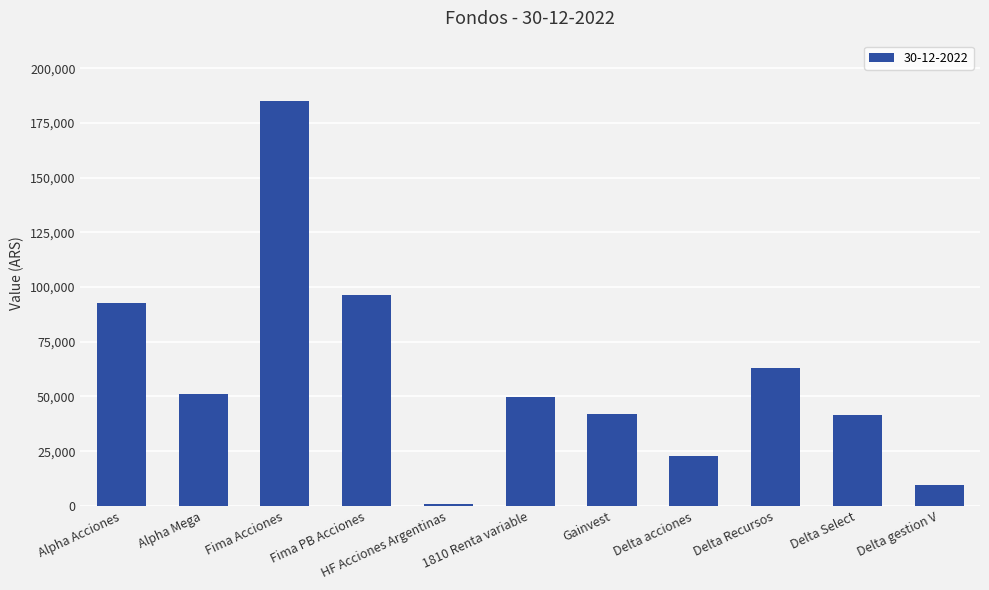

What is the maximum value shown in the chart?

184855.5